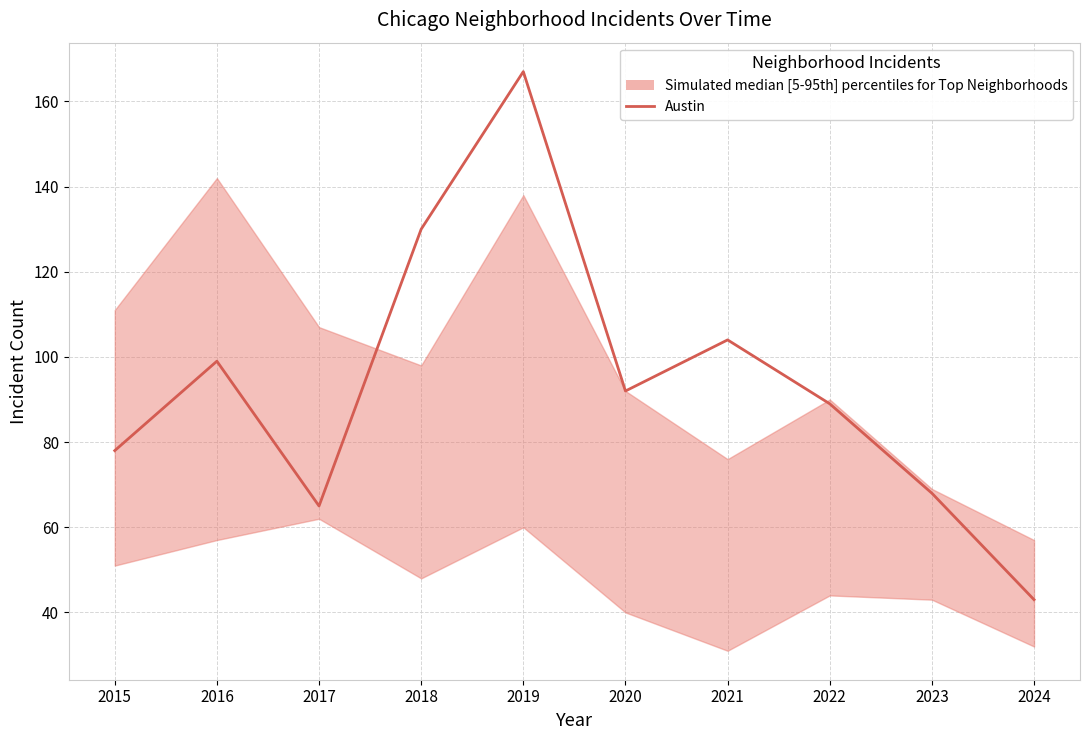

Reading left to right, transcribe all the data shown in this chart.

78	99	65	130	167	92	104	89	68	43